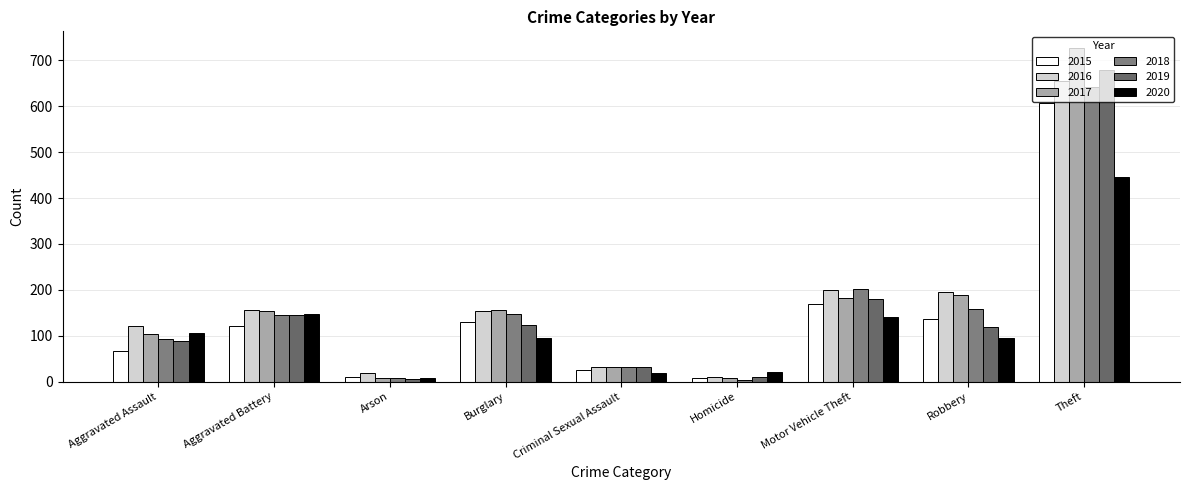

What is the total value across all series at Theft?

3756